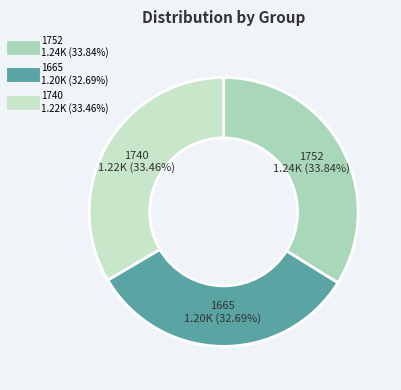

Is 1740 the majority of the pie?

No